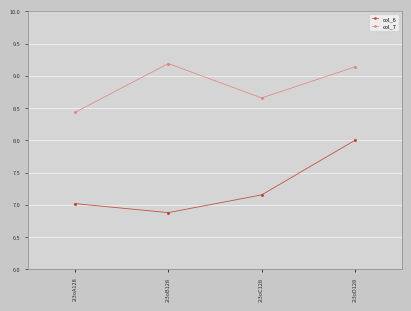

At which label does col_6 reach its minimum?

2i3oB128